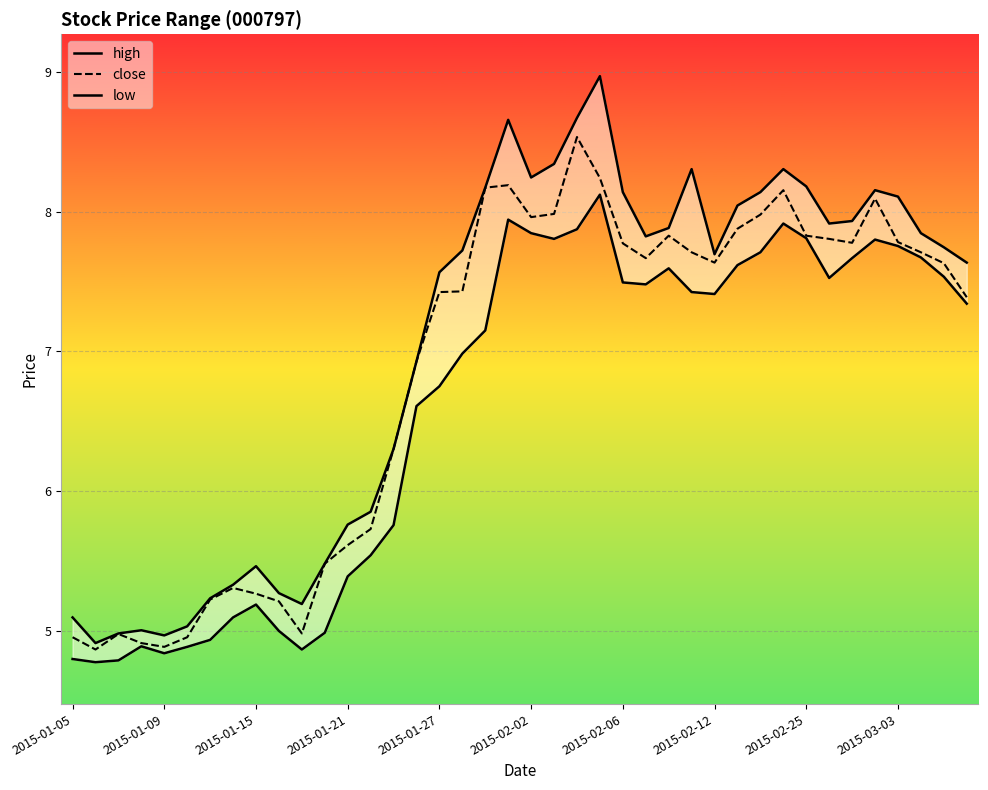

Is it true that low equals 4.3 at 2015-02-12?

False